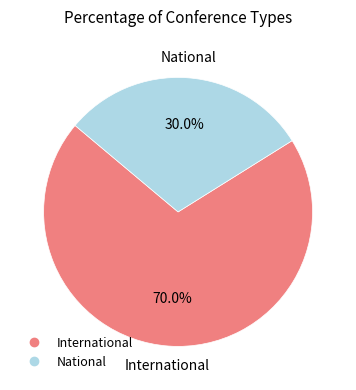

Count the number of slices in the pie.

2